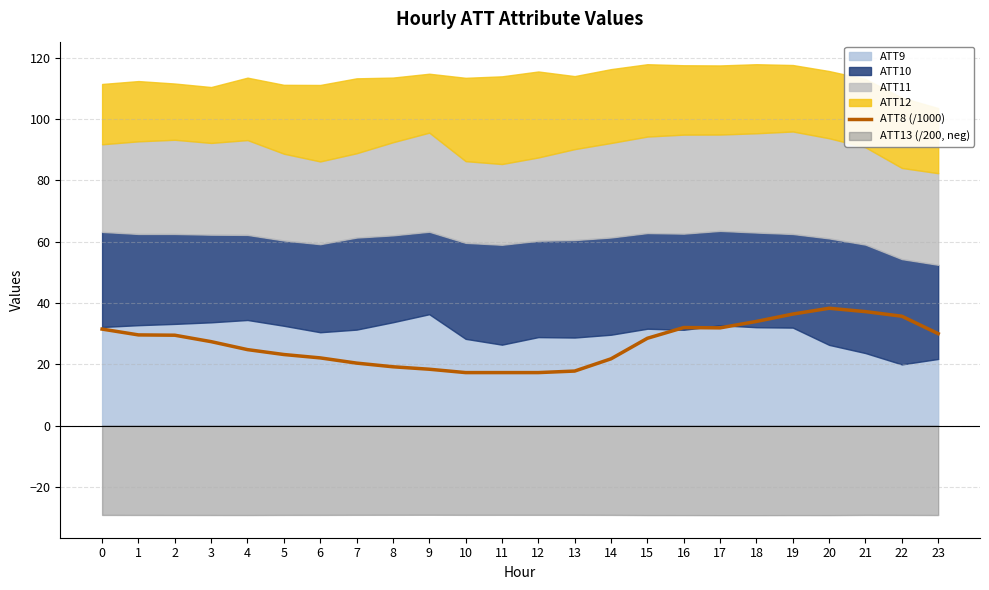

True or false: the data shows 11.7 at 4.

False